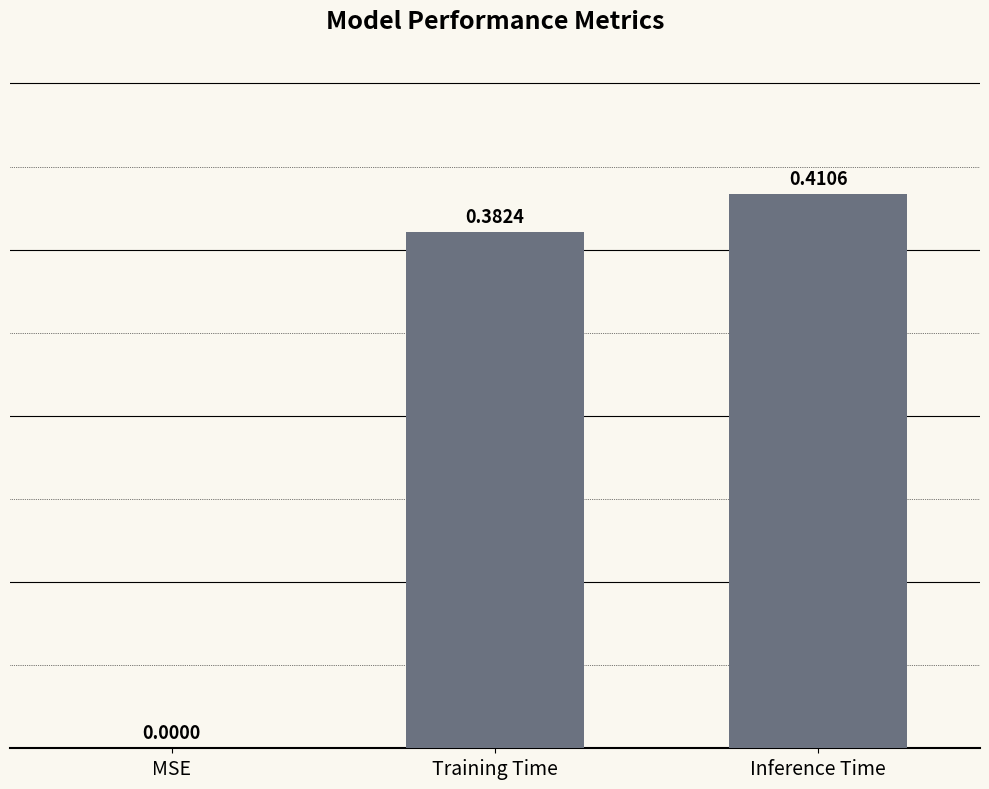

Between MSE and Training Time, which is larger?

Training Time